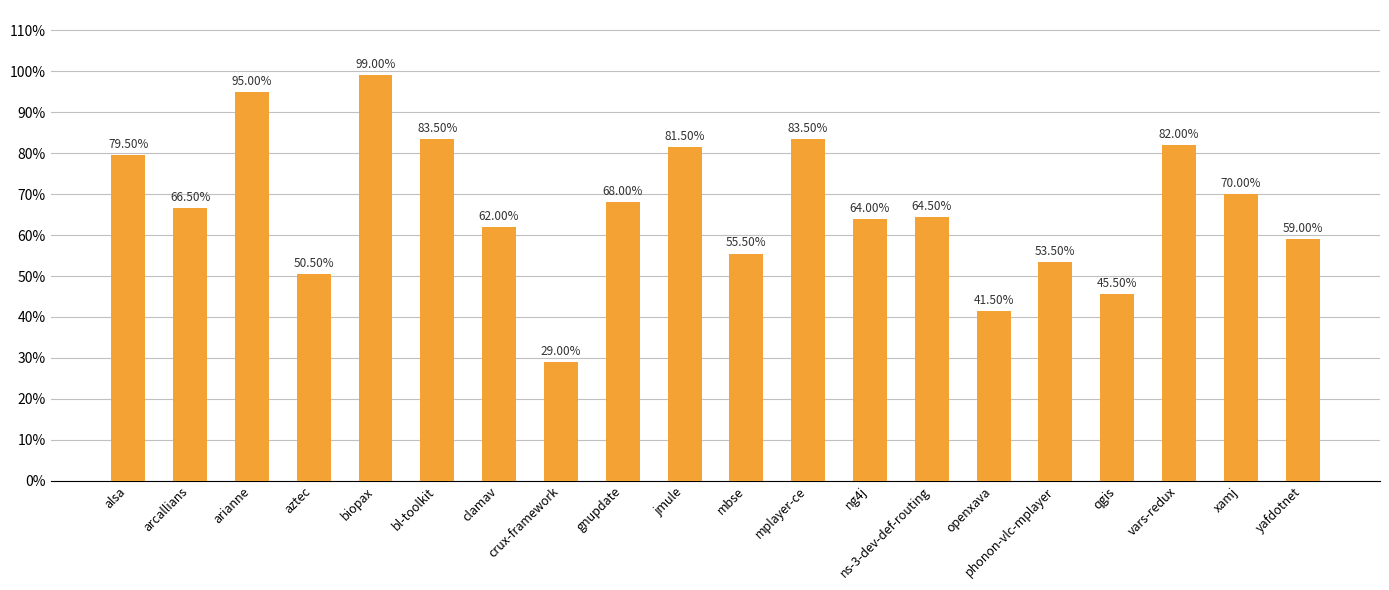

The chart shows a value of 1.0 at biopax. True or false?

True